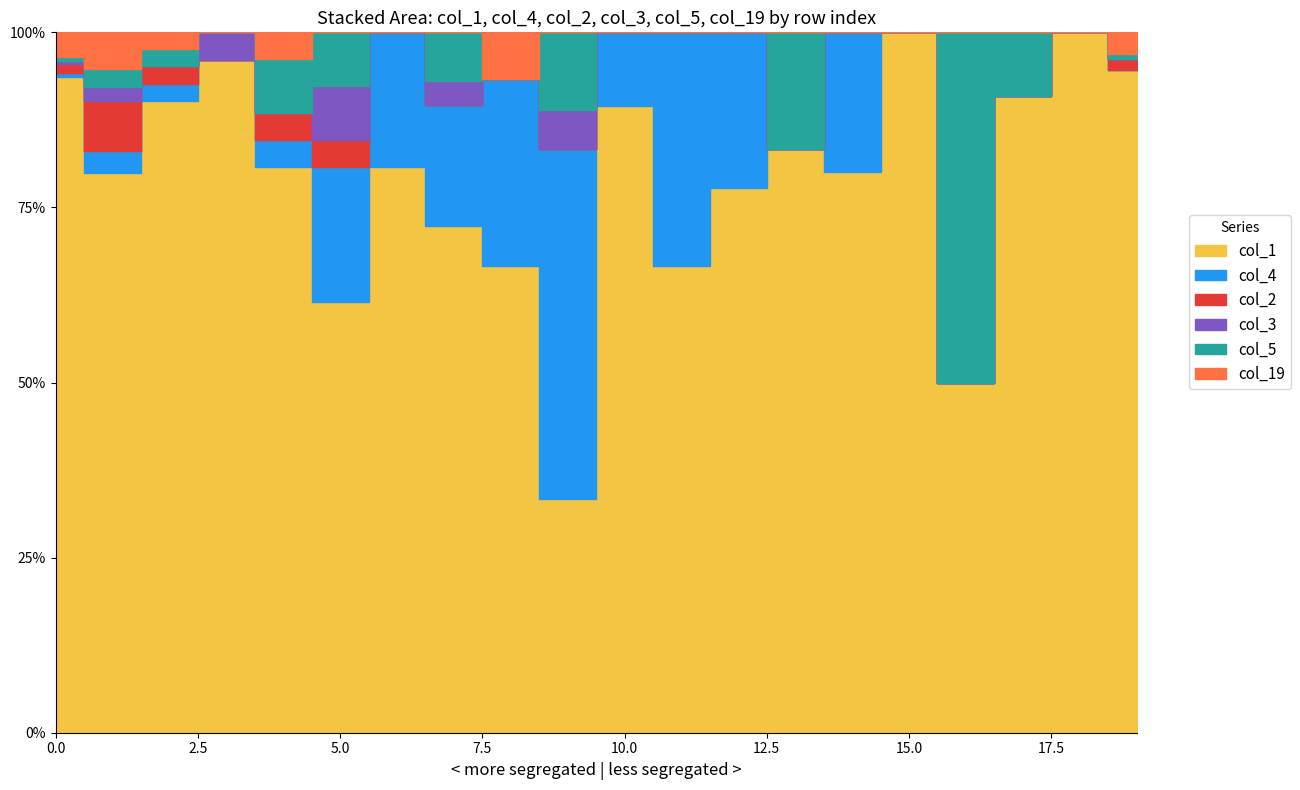

What is the average value of the col_5 series?

2